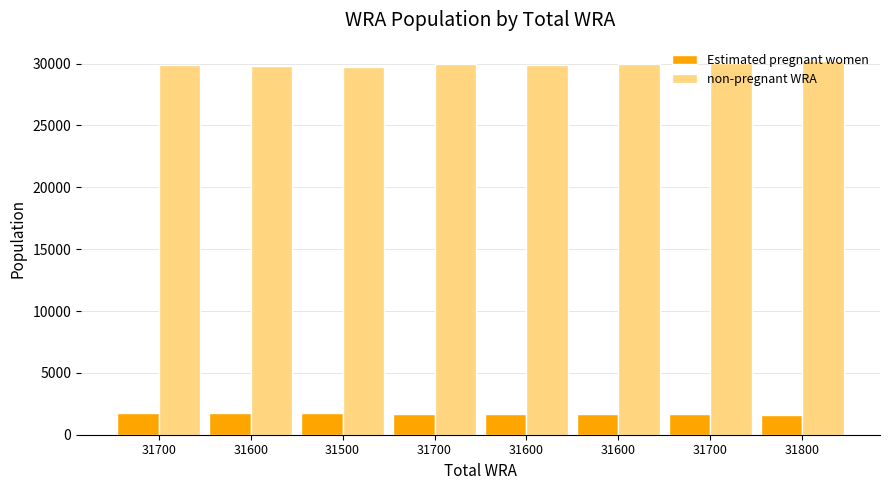

At which label does non-pregnant WRA first exceed 29935?

31700